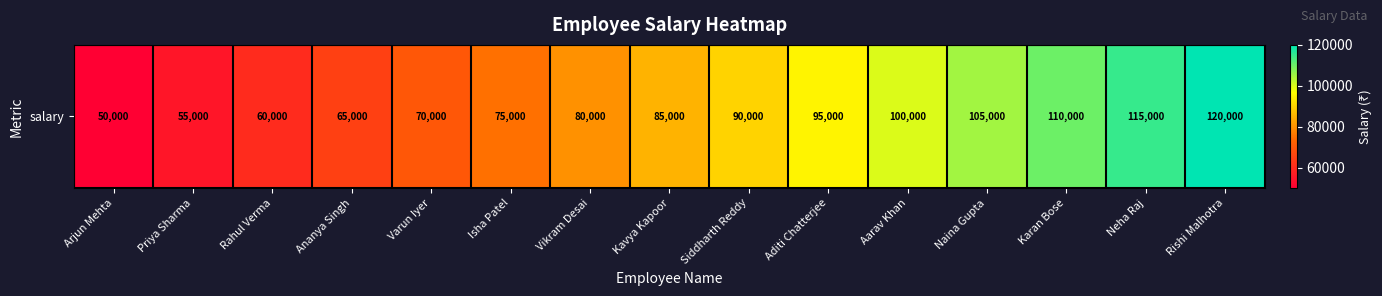

How many values are below 85000?

7